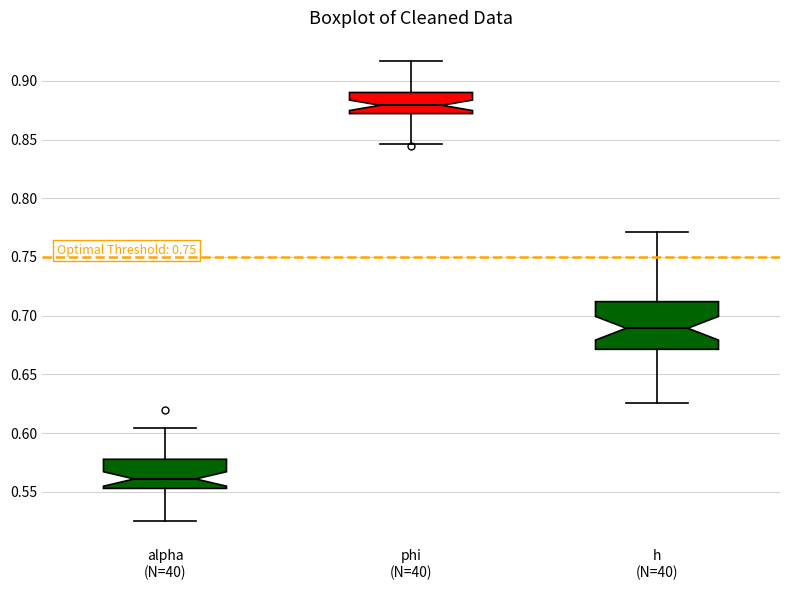

Reading left to right, transcribe this box plot: for each box, give where its median line is, the range the box spans, and where its two whiskers end, as read against the y-axis. The values are not printed on the chart, so give them approximately, as read against the axis.

alpha (N=40): median 0.560, box 0.555 to 0.580, whiskers 0.525 to 0.605
phi (N=40): median 0.880, box 0.870 to 0.890, whiskers 0.845 to 0.915
h (N=40): median 0.690, box 0.670 to 0.710, whiskers 0.625 to 0.770